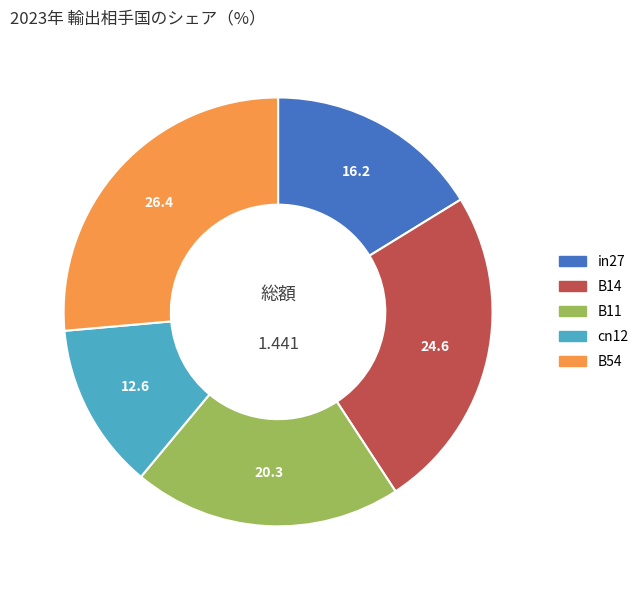

Which slice is the largest?

B54